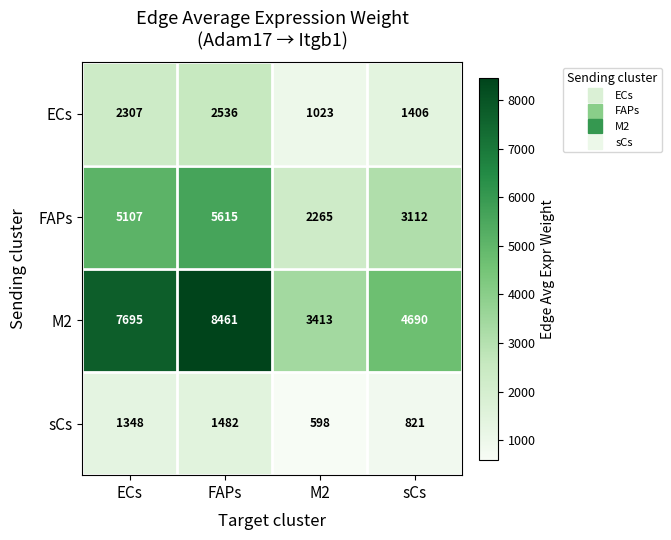

The value of sCs at sCs is 1076. True or false?

False